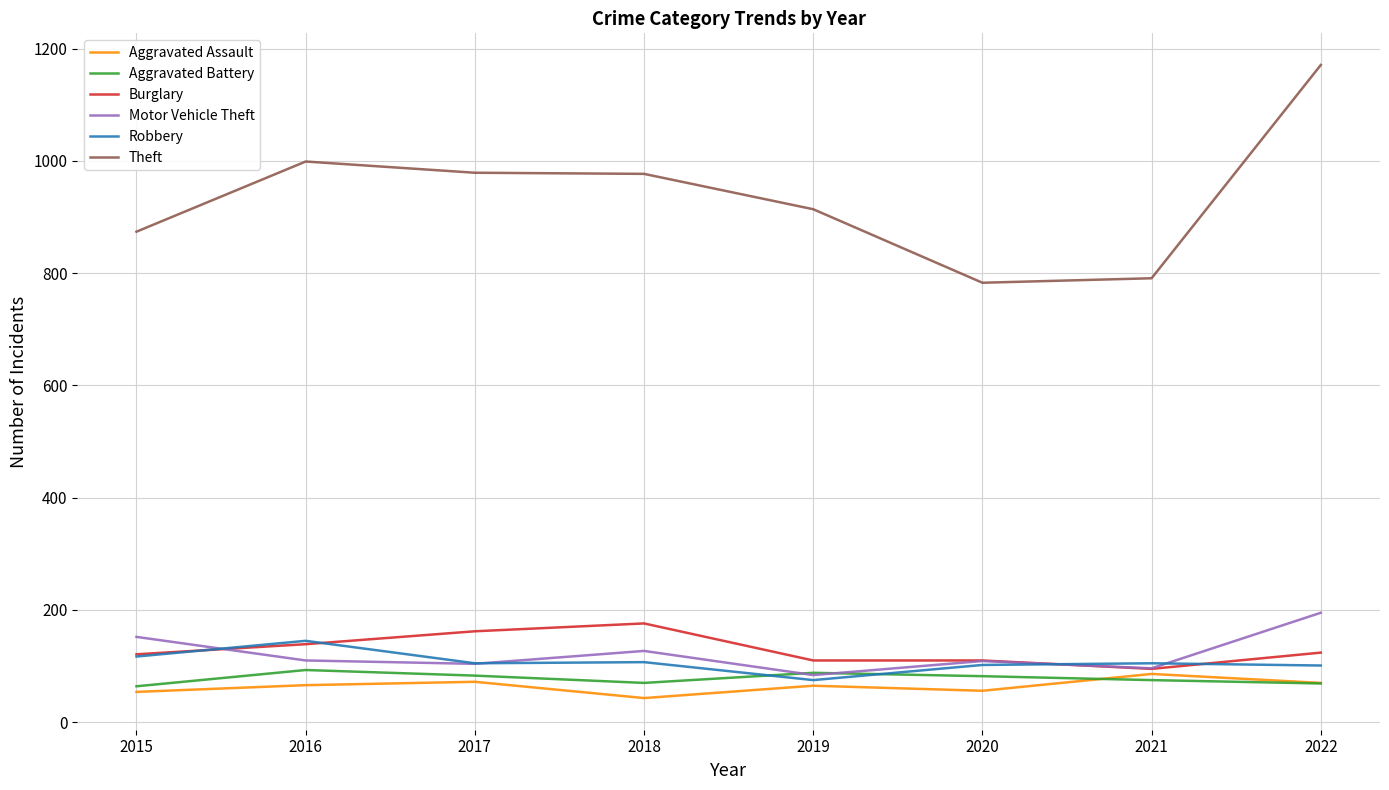

The Burglary series shows 71 at 2020. True or false?

False